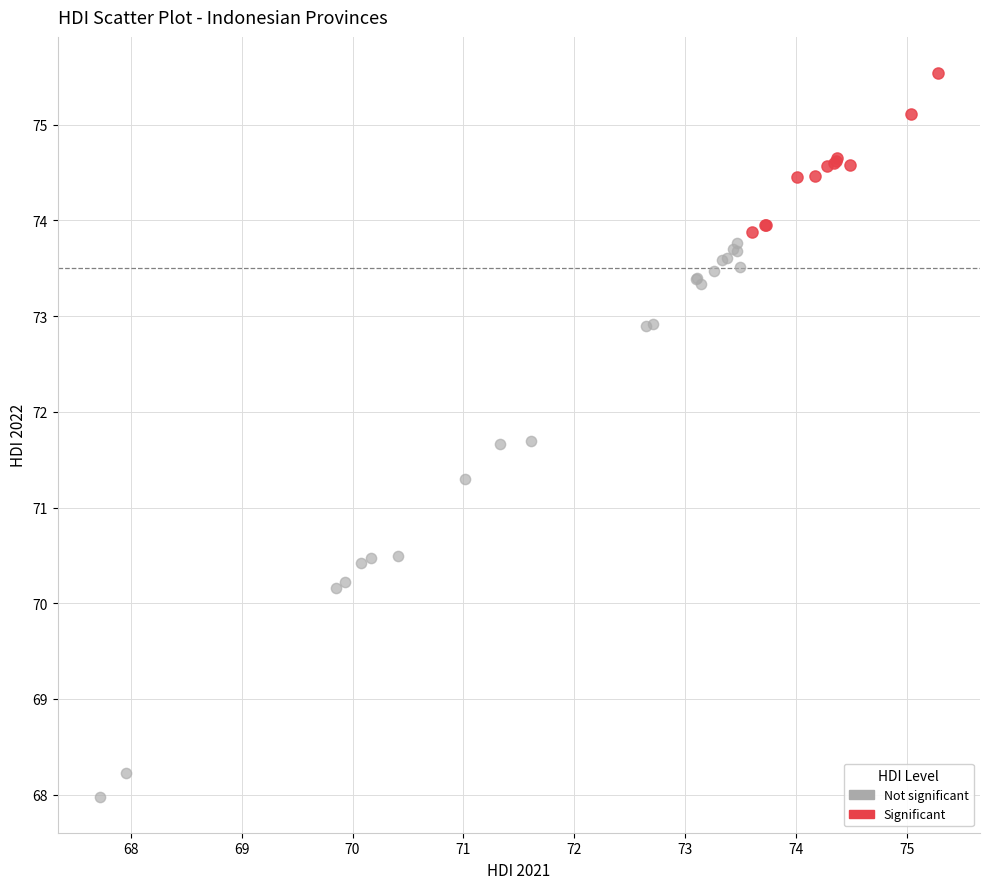

Which series reaches the minimum Y coordinate?

Not significant